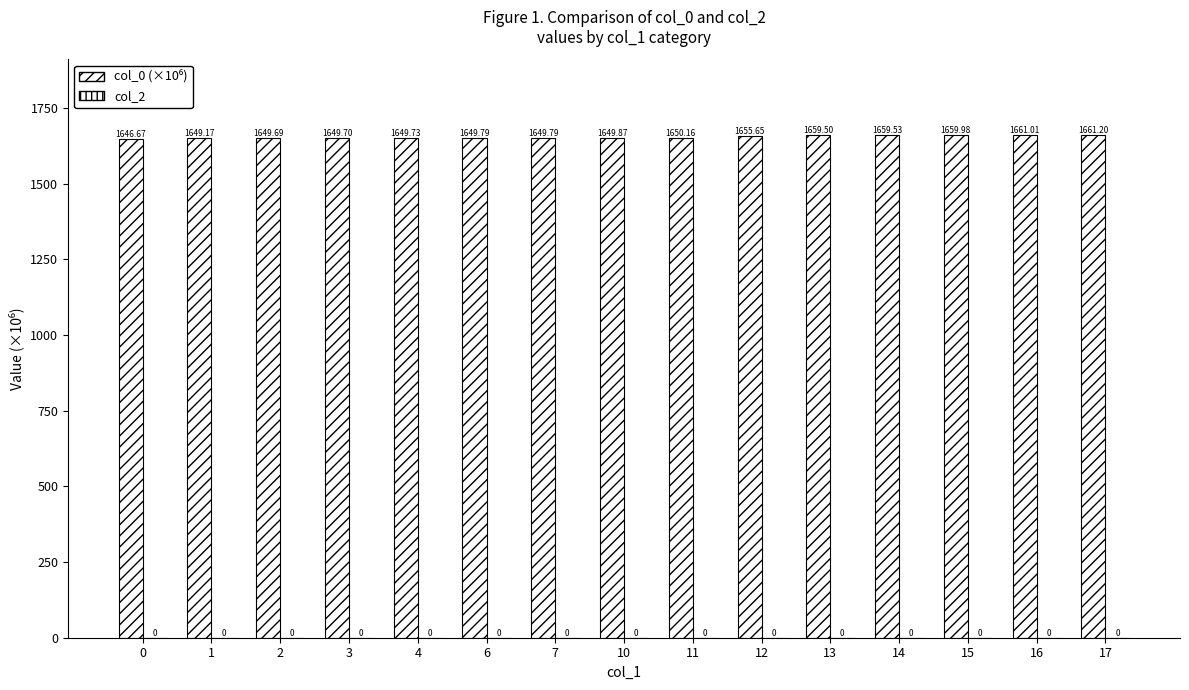

Does the chart contain any negative values?

No